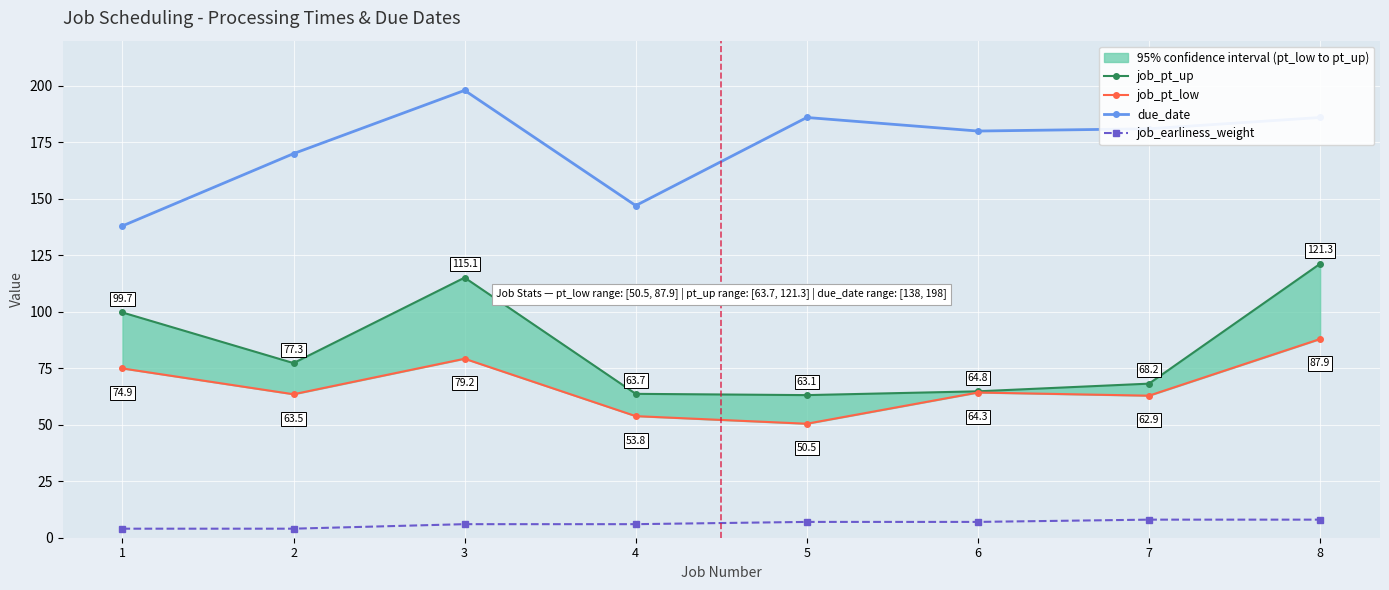

Reading left to right, what are all the values shown in this chart?

job_pt_up: 1=99.7	2=77.3	3=115.1	4=63.7	5=63.1	6=64.8	7=68.2	8=121.3
job_pt_low: 1=74.9	2=63.5	3=79.2	4=53.8	5=50.5	6=64.3	7=62.9	8=87.9
due_date: 1=138.0	2=170.0	3=198.0	4=147.0	5=186.0	6=180.0	7=181.0	8=186.0
job_earliness_weight: 1=4.0	2=4.0	3=6.0	4=6.0	5=7.0	6=7.0	7=8.0	8=8.0